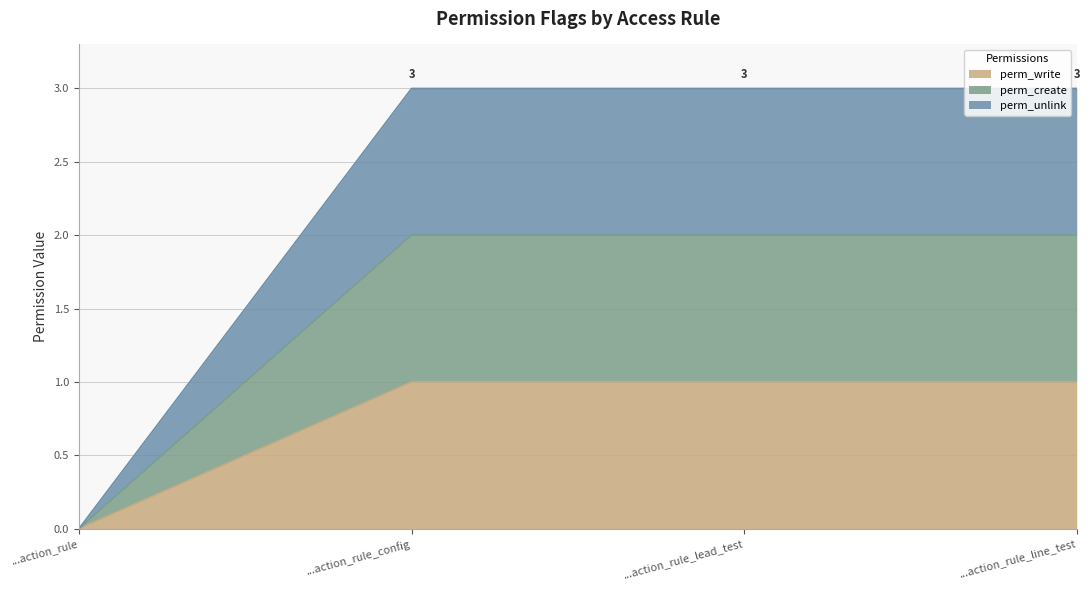

How many data points in perm_write are less than 1?

1